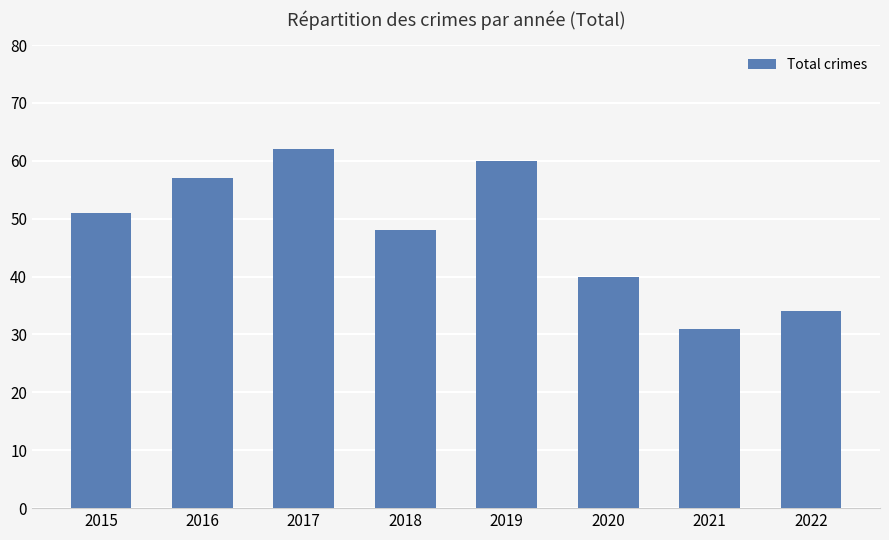

How many bars are there in total?

8